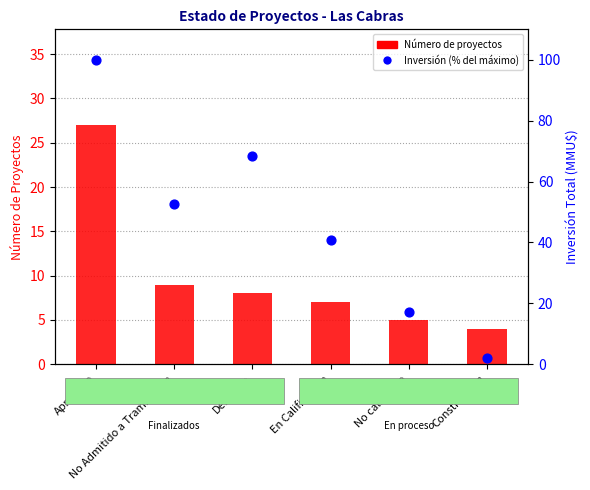

Which series has the largest total across all categories?

Inversión (% del máximo)